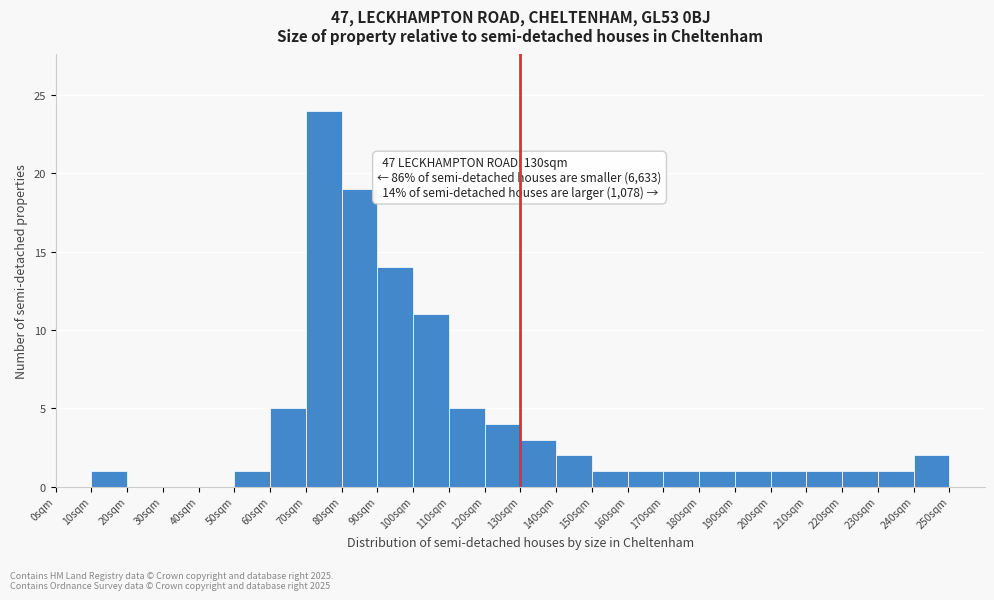

Reading right to left, what are all the values shown in this chart?

240sqm=2	230sqm=1	220sqm=1	210sqm=1	200sqm=1	190sqm=1	180sqm=1	170sqm=1	160sqm=1	150sqm=1	140sqm=2	130sqm=3	120sqm=4	110sqm=5	100sqm=11	90sqm=14	80sqm=19	70sqm=24	60sqm=5	50sqm=1	40sqm=0	30sqm=0	20sqm=0	10sqm=1	0sqm=0